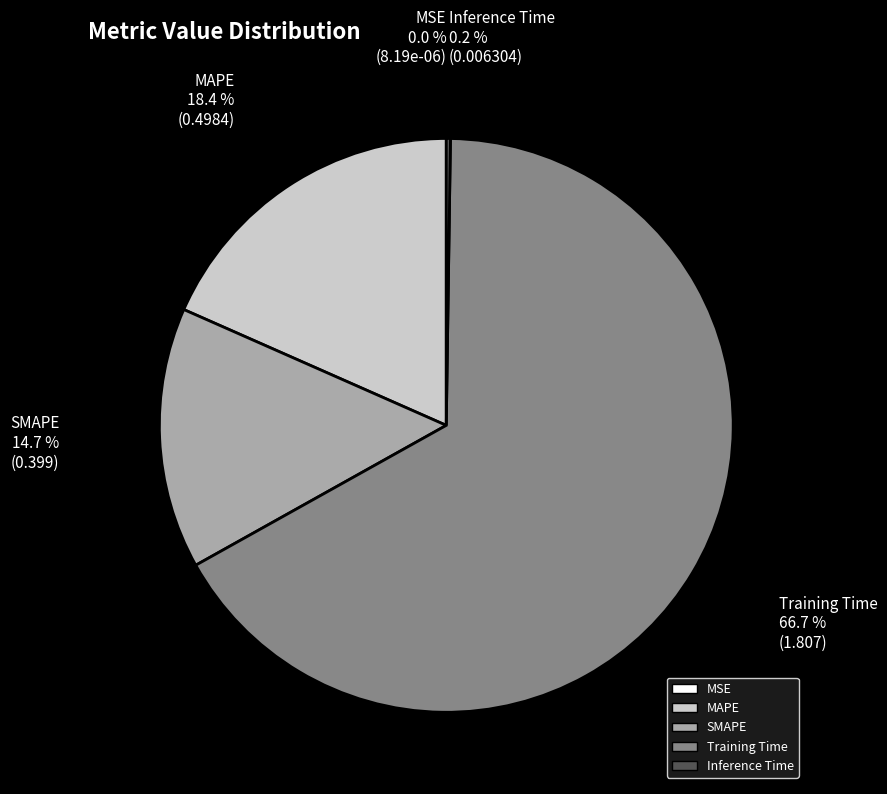

Is there any slice that represents more than half of the pie?

Yes